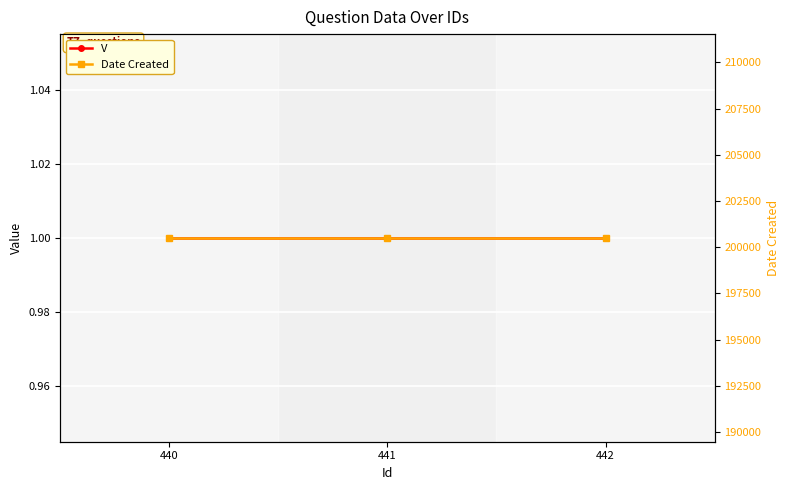

List the labels in order of V value, largest first.

440, 441, 442